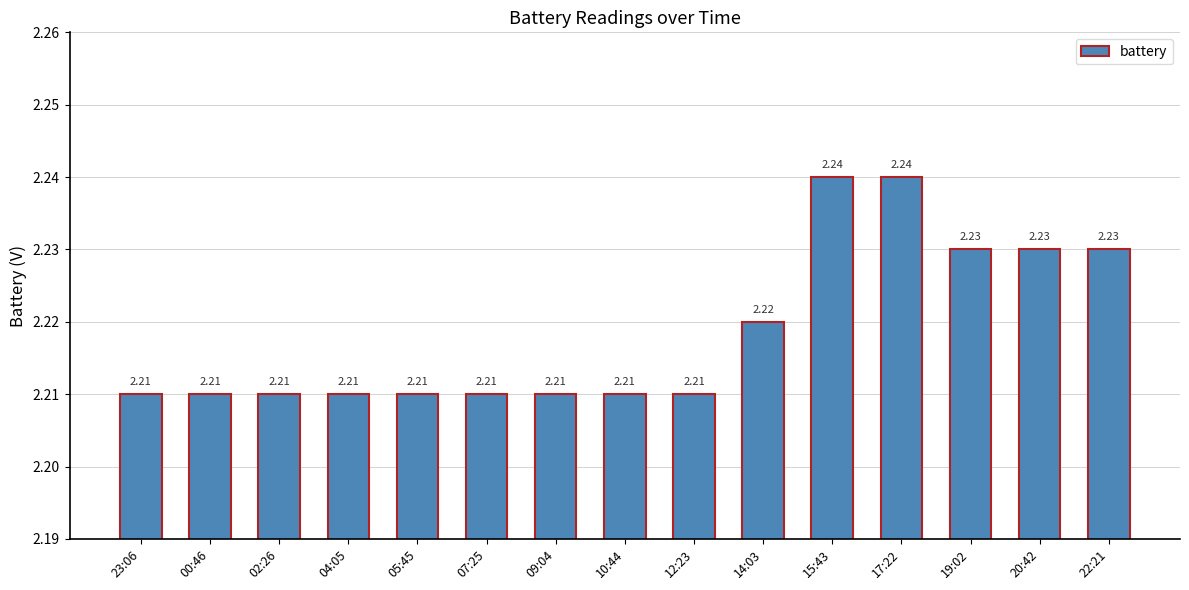

What is the ratio of the value at 05:45 to the value at 19:02?

1.0